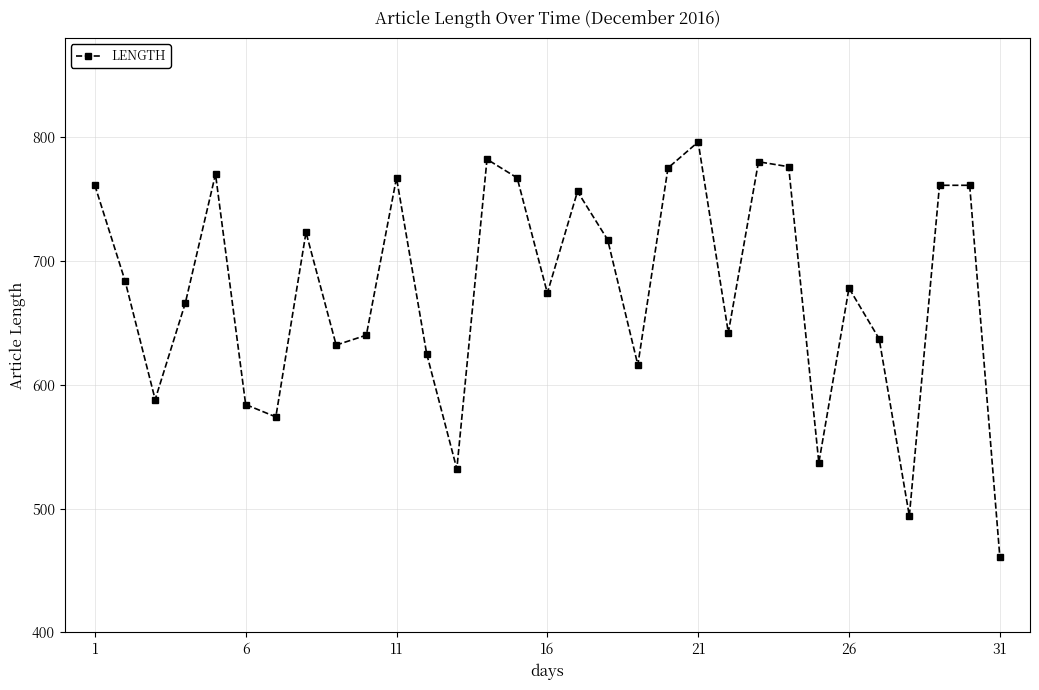

What is the value of the 1st point from the left?

761